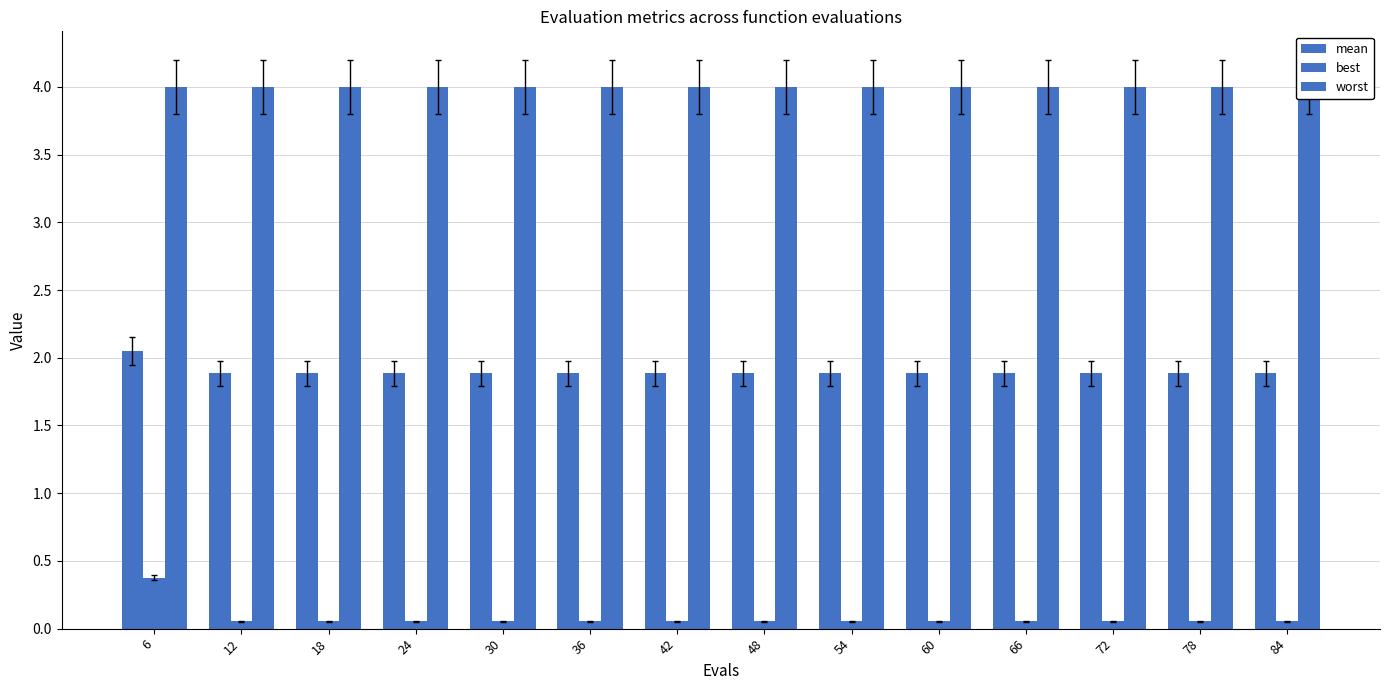

What value does the mean series have at 36?

1.9